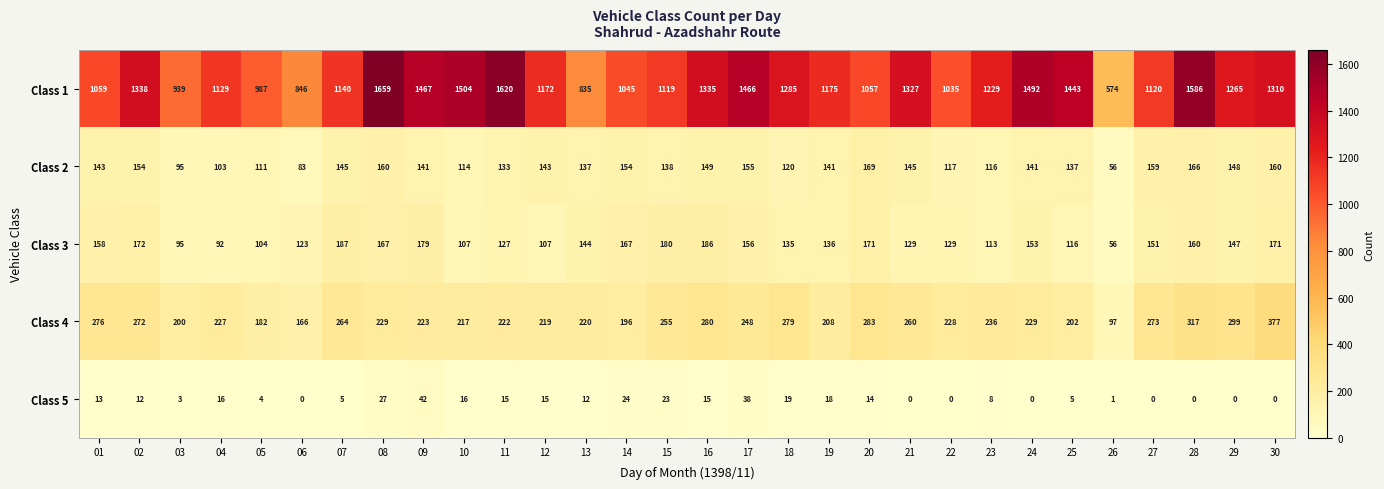

What is the difference between the Class 5 values at 19 and 30?

18